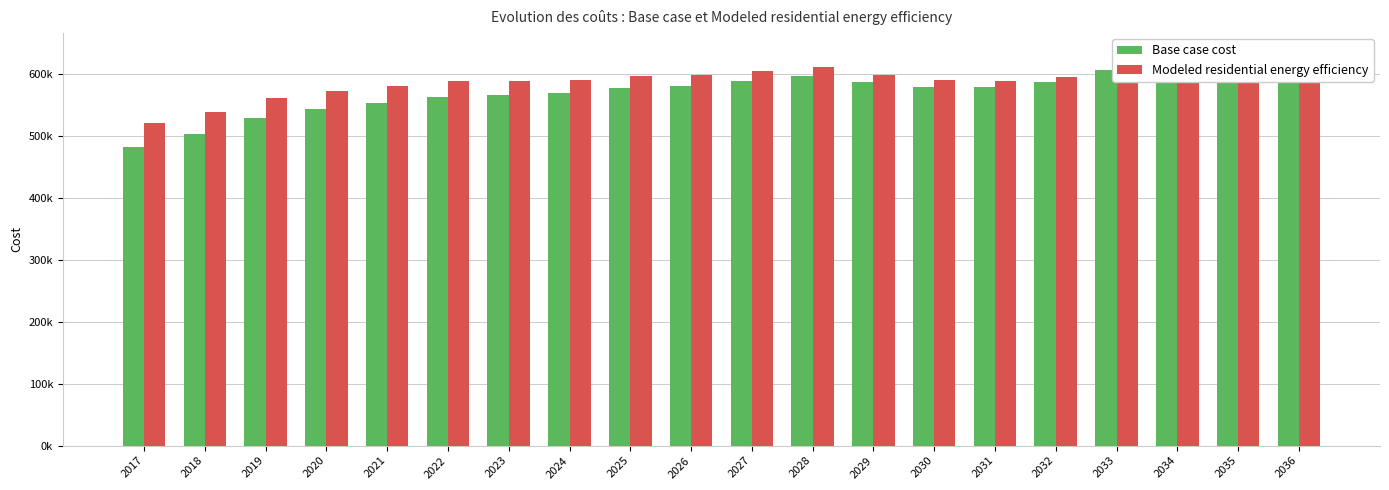

Is it true that Modeled residential energy efficiency equals 931309.0 at 2028?

False